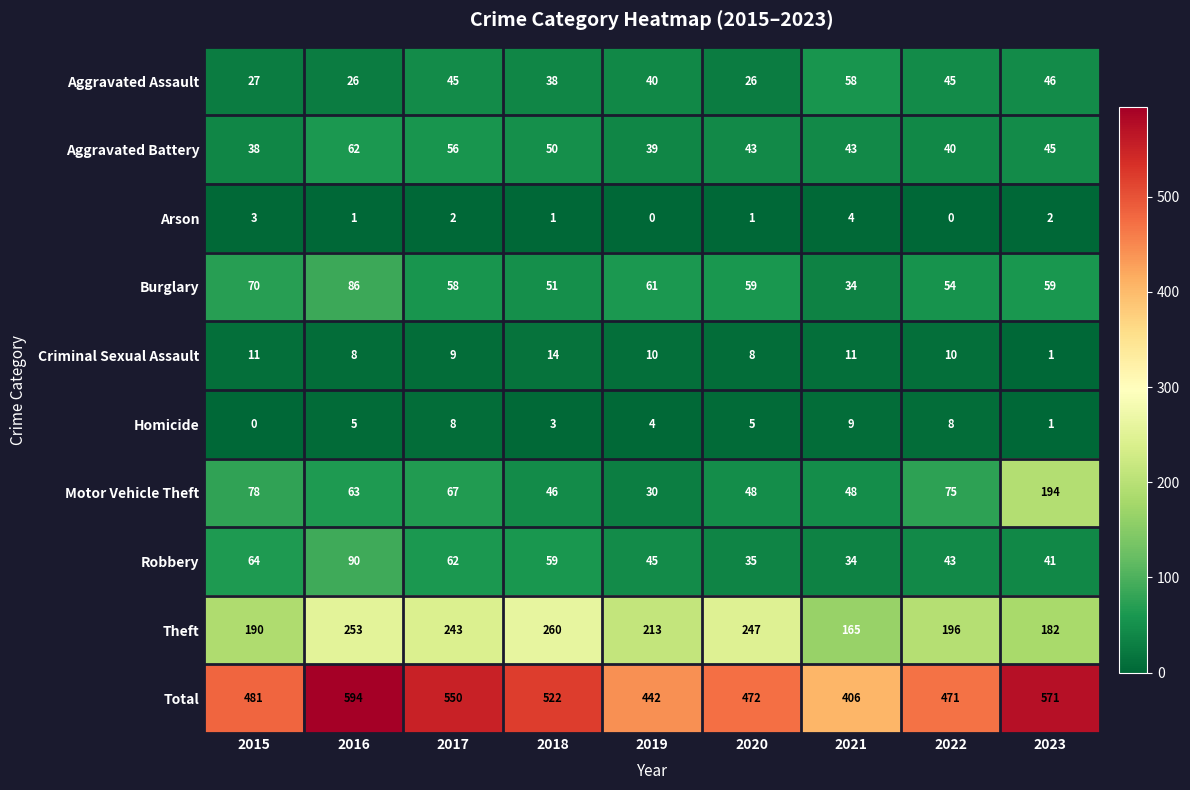

Which category has the highest value in the Aggravated Battery series?

2016